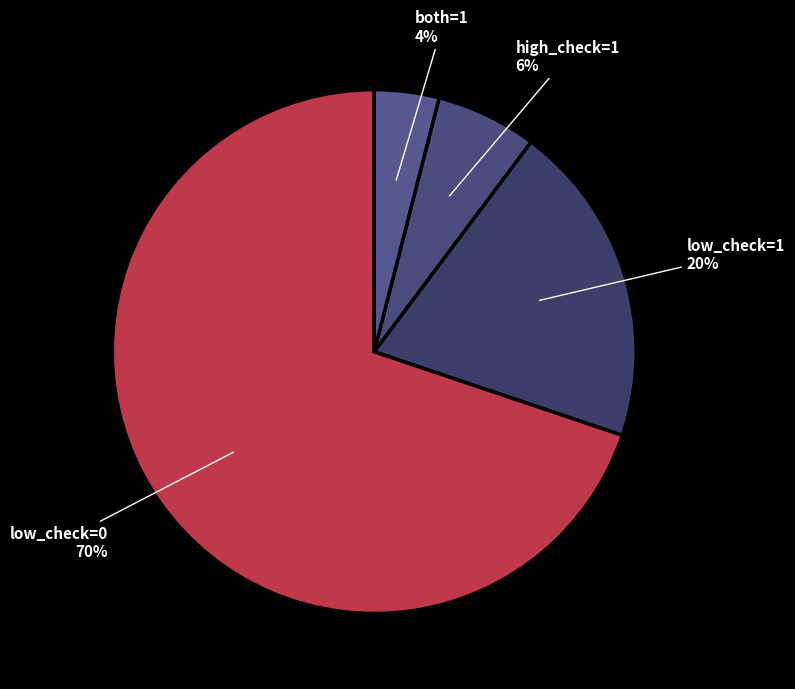

How many slices are in this pie chart?

4